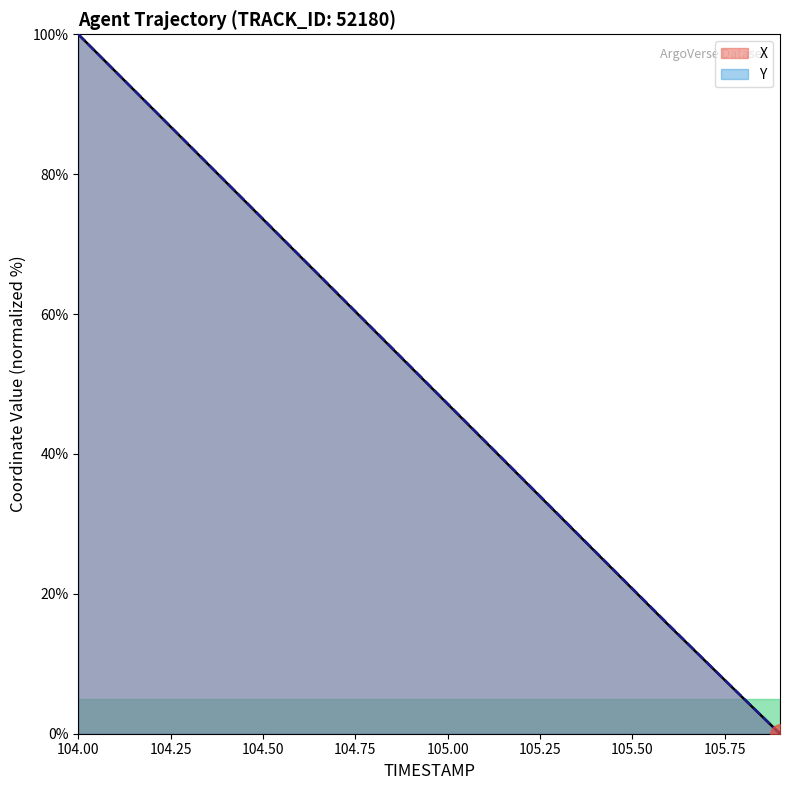

The X series shows 31.3 at 105.3. True or false?

True